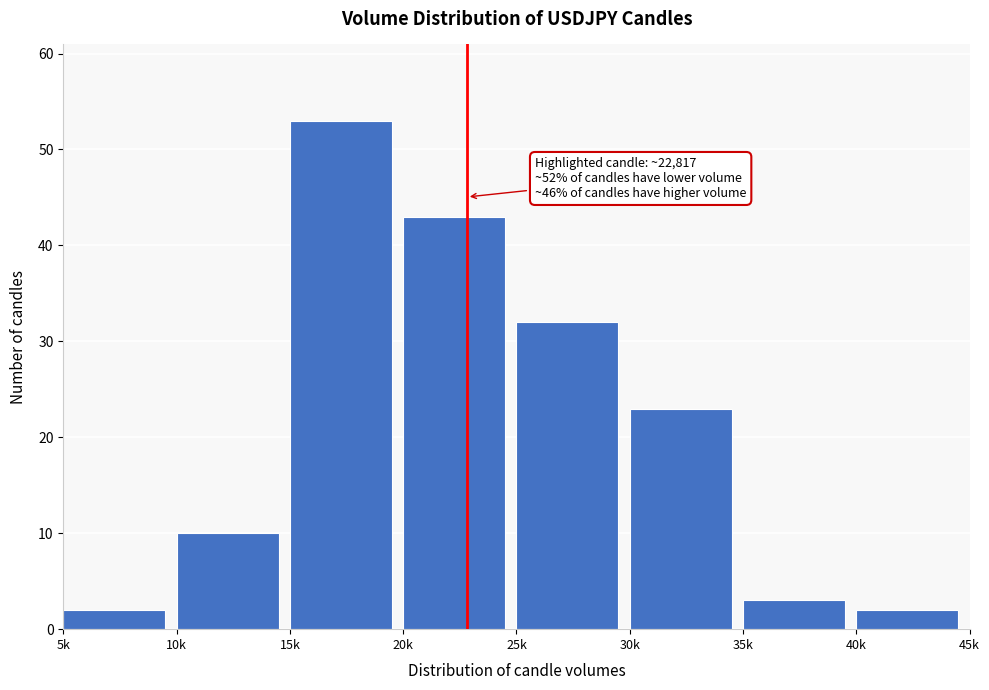

Reading right to left, transcribe all the data shown in this chart.

40k=2	35k=3	30k=23	25k=32	20k=43	15k=53	10k=10	5k=2